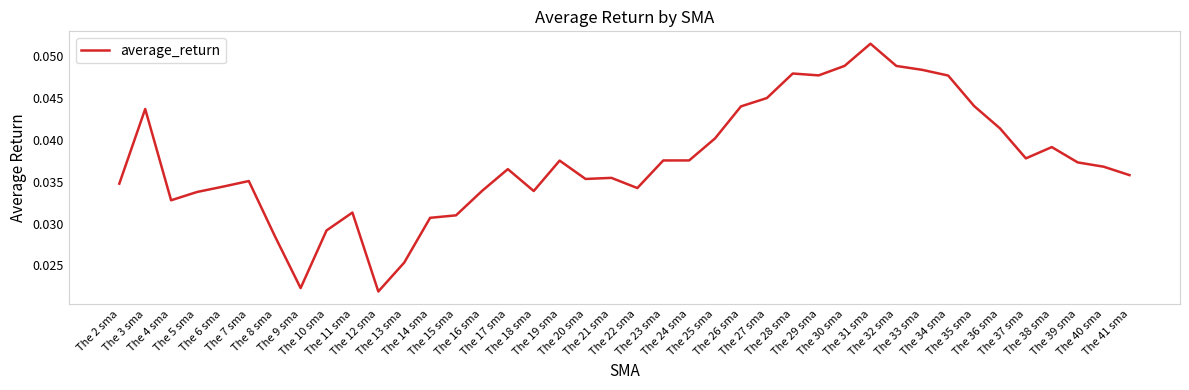

List the labels in order of value, largest first.

The 31 sma, The 30 sma, The 32 sma, The 33 sma, The 28 sma, The 29 sma, The 34 sma, The 27 sma, The 35 sma, The 26 sma, The 3 sma, The 36 sma, The 25 sma, The 38 sma, The 37 sma, The 24 sma, The 23 sma, The 19 sma, The 39 sma, The 40 sma, The 17 sma, The 41 sma, The 21 sma, The 20 sma, The 7 sma, The 2 sma, The 6 sma, The 22 sma, The 18 sma, The 16 sma, The 5 sma, The 4 sma, The 11 sma, The 15 sma, The 14 sma, The 10 sma, The 8 sma, The 13 sma, The 9 sma, The 12 sma